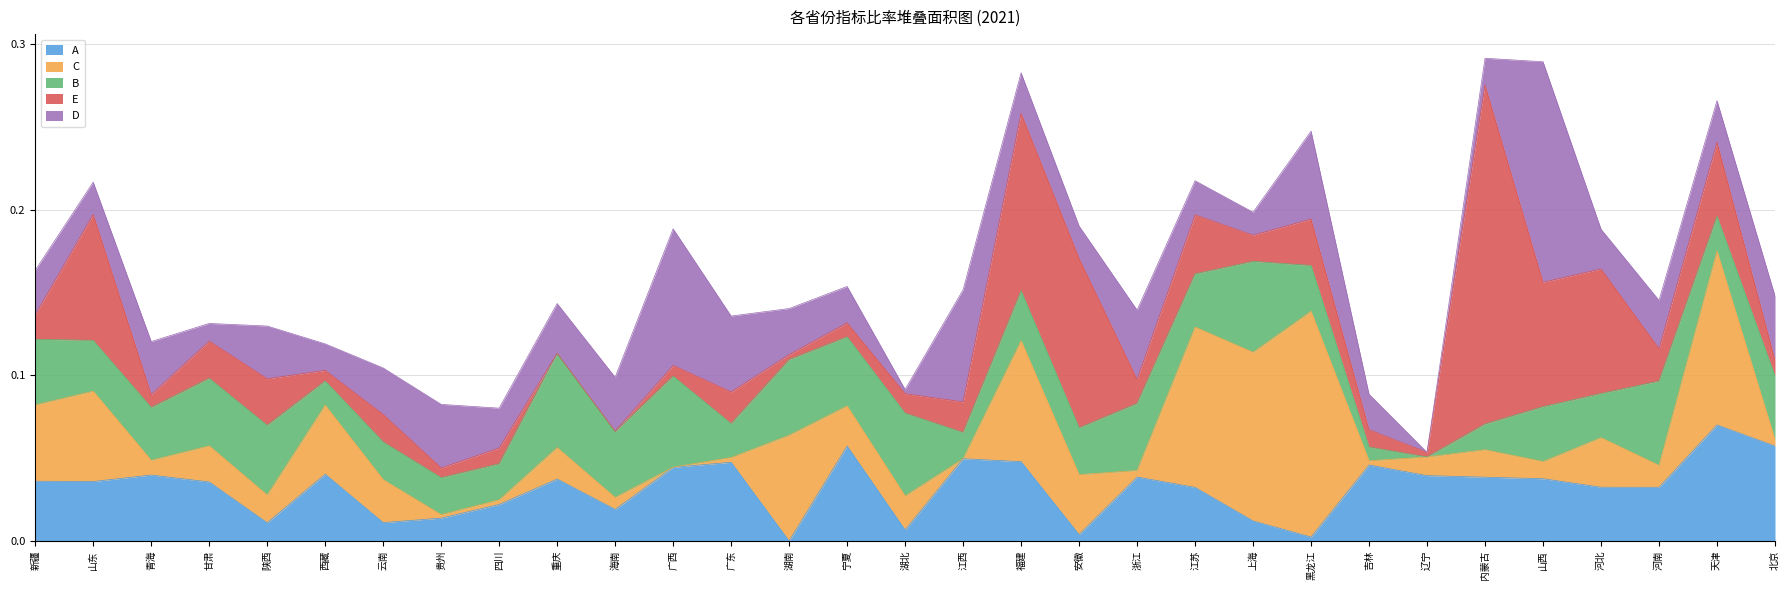

How many values in the B series exceed 0?

30